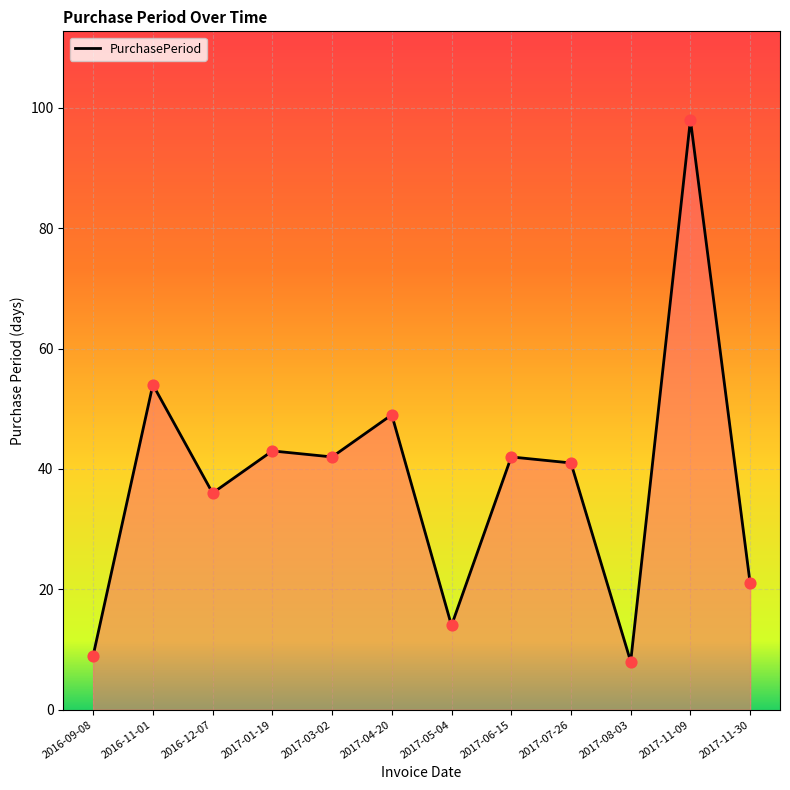

Approximately how many times larger is the value at 2017-05-04 compared to 2017-06-15?

0.3